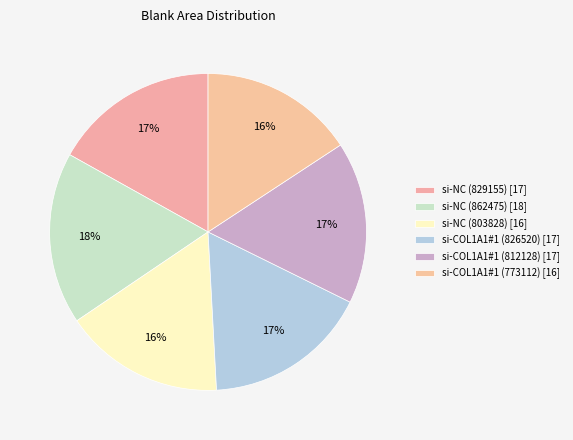

How many segments does this pie chart have?

6